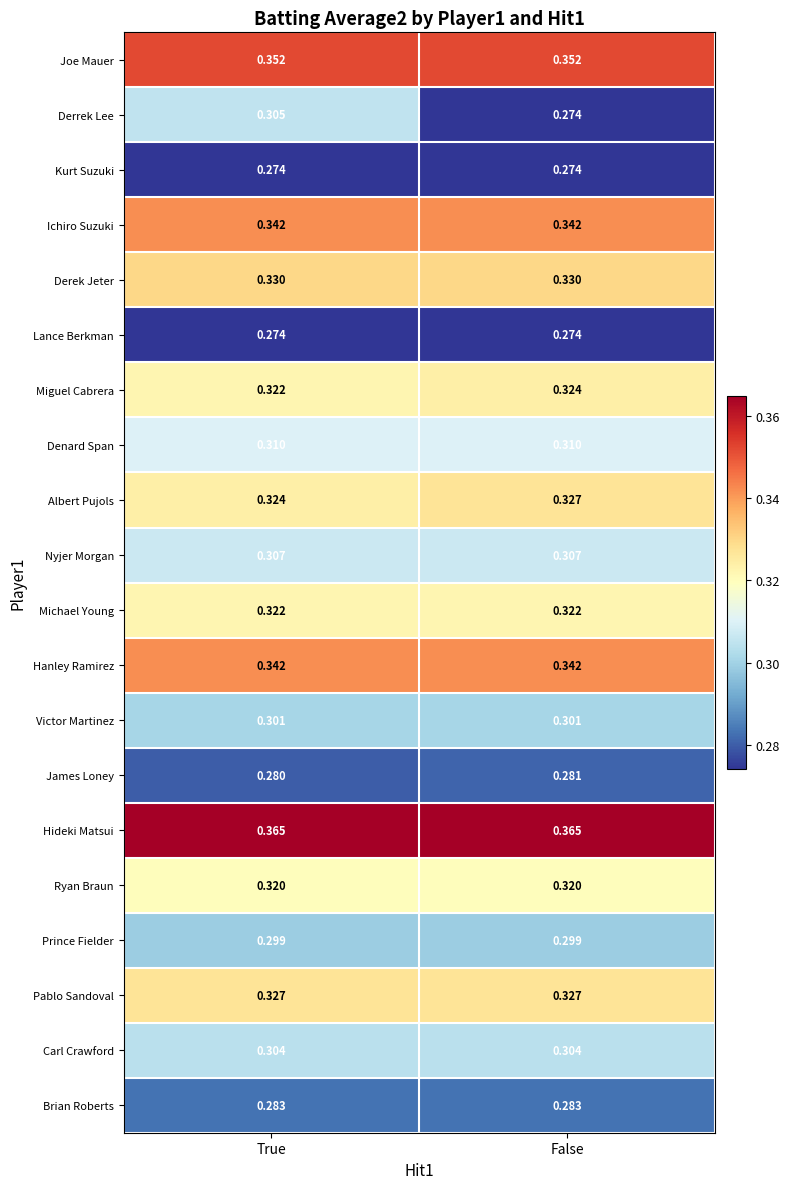

Which series has the widest spread of values?

Derrek Lee